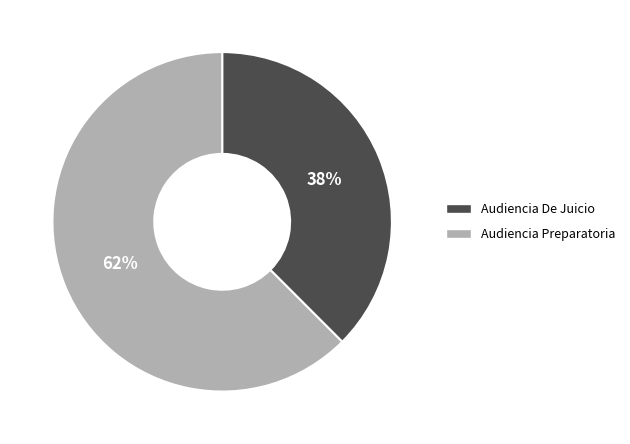

Is it true that Audiencia De Juicio is 38% of the pie?

True